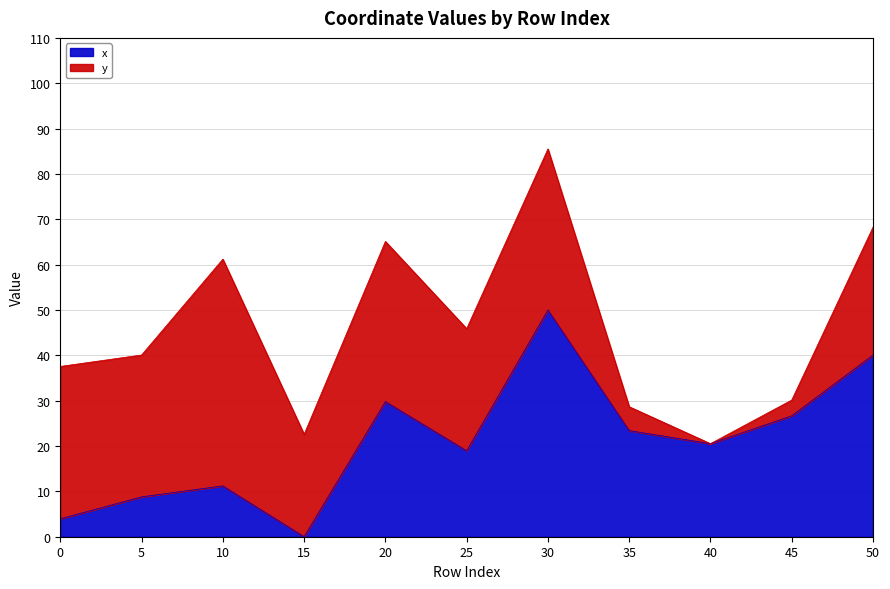

Does the chart display data point markers on the line(s)?

No